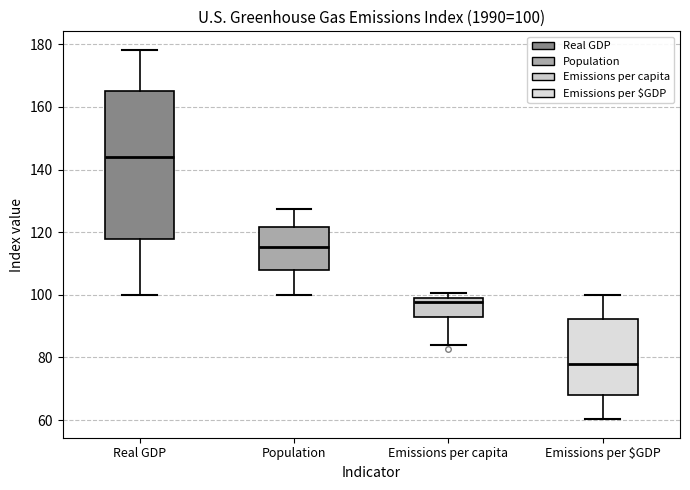

Which box is the tallest, from its lower edge to its upper edge?

Real GDP